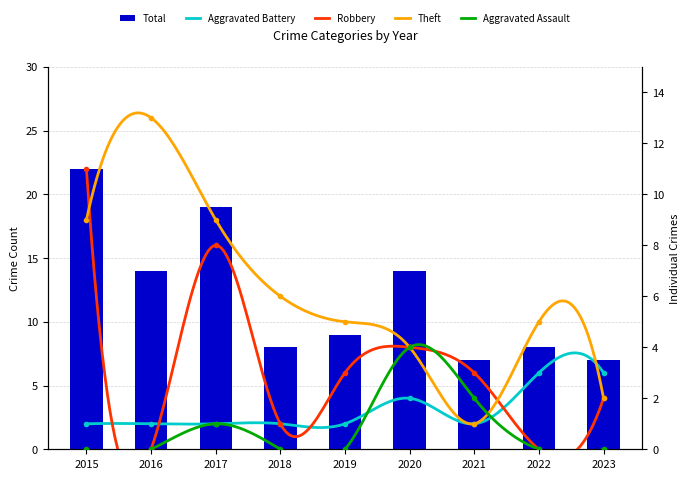

Which category has the highest value across all series?

2015